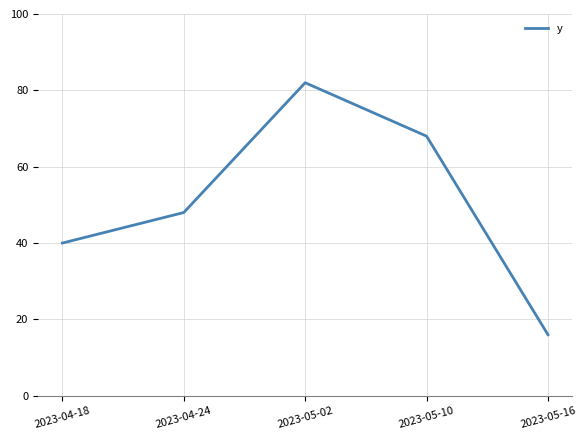

What position from the left is 2023-05-02?

3